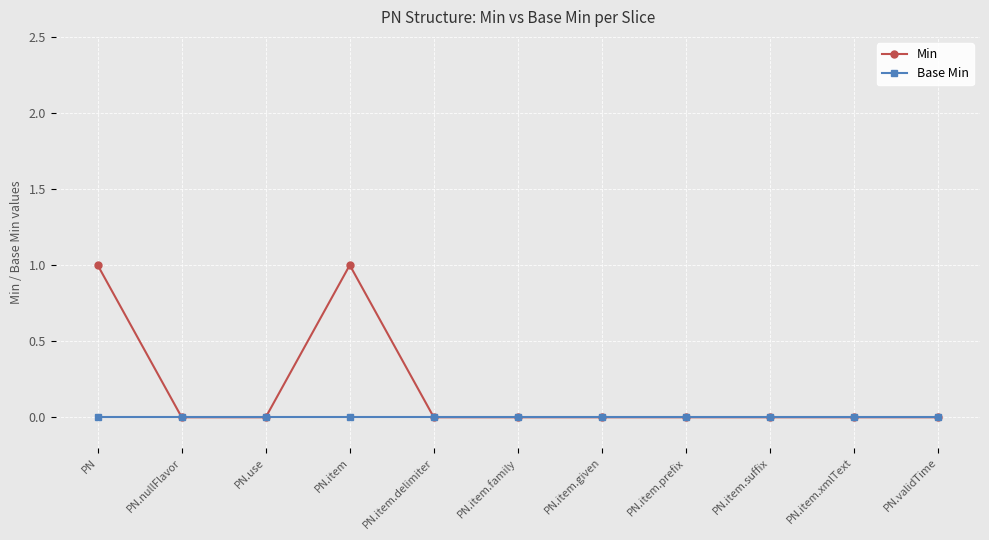

True or false: Min has more than 0 points higher than both neighbors.

True